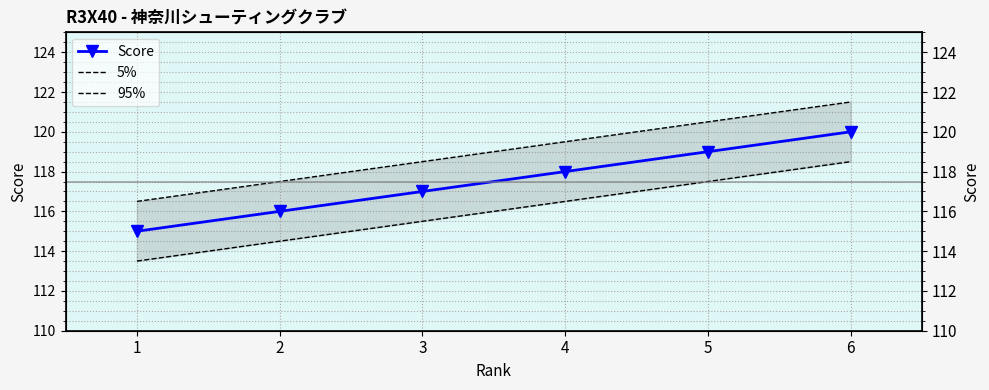

Is this an area chart (filled region under the line)?

No